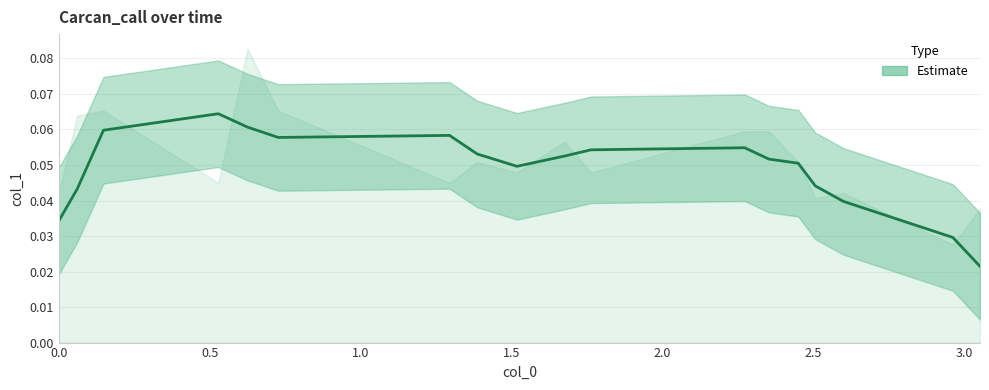

How many values are between 0 and 1?

18